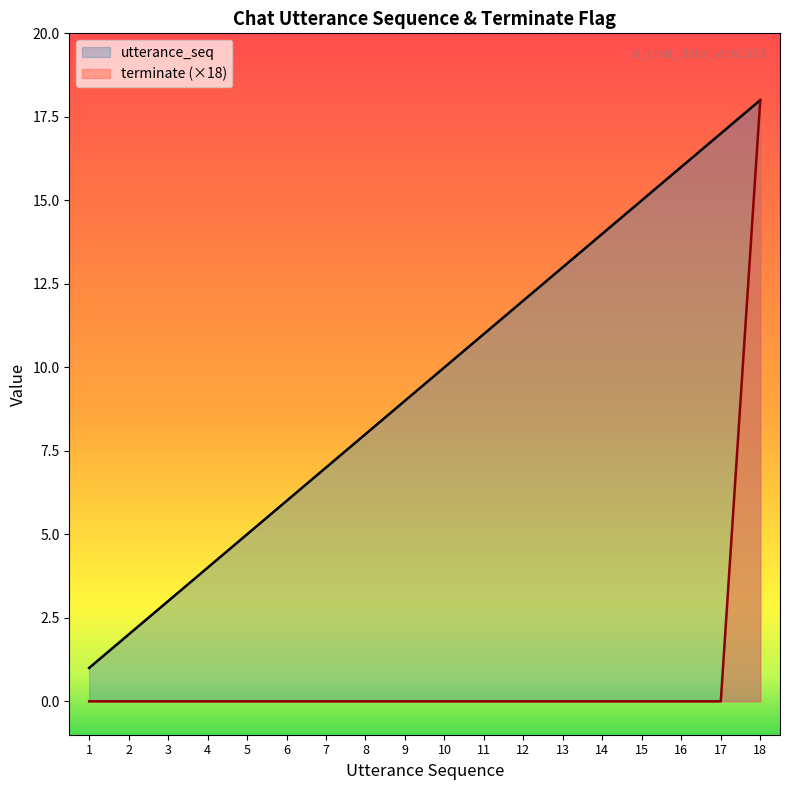

Reading left to right, what are all the values shown in this chart?

utterance_seq: 1	2	3	4	5	6	7	8	9	10	11	12	13	14	15	16	17	18
terminate (×18): 0	0	0	0	0	0	0	0	0	0	0	0	0	0	0	0	0	18